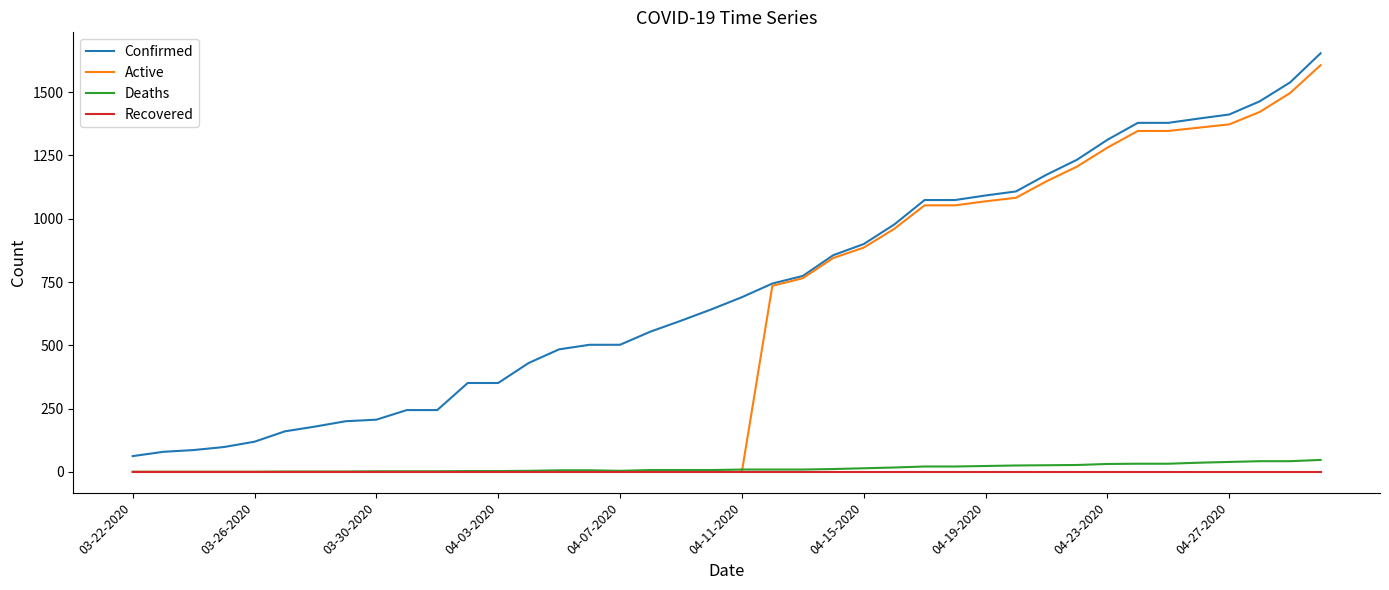

What is the greatest value displayed?

1654